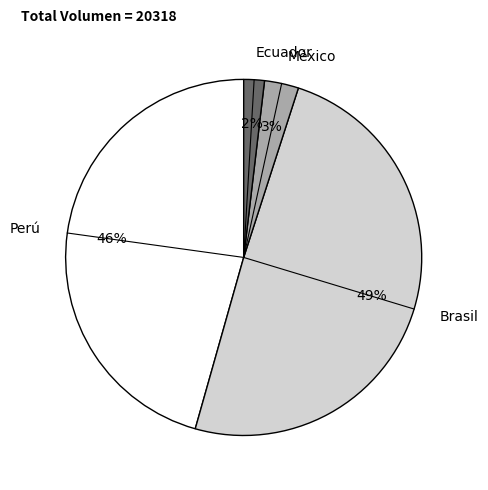

Combined, do Perú and Brasil account for over 50%?

Yes